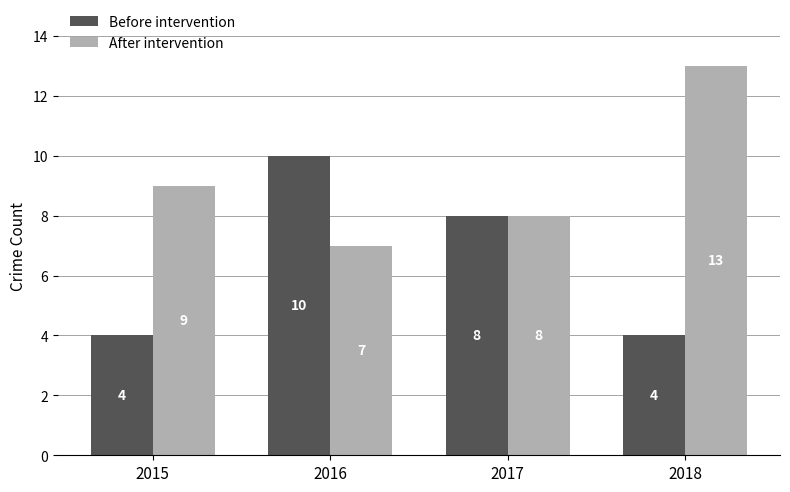

The value of After intervention at 2016 is 9. True or false?

False